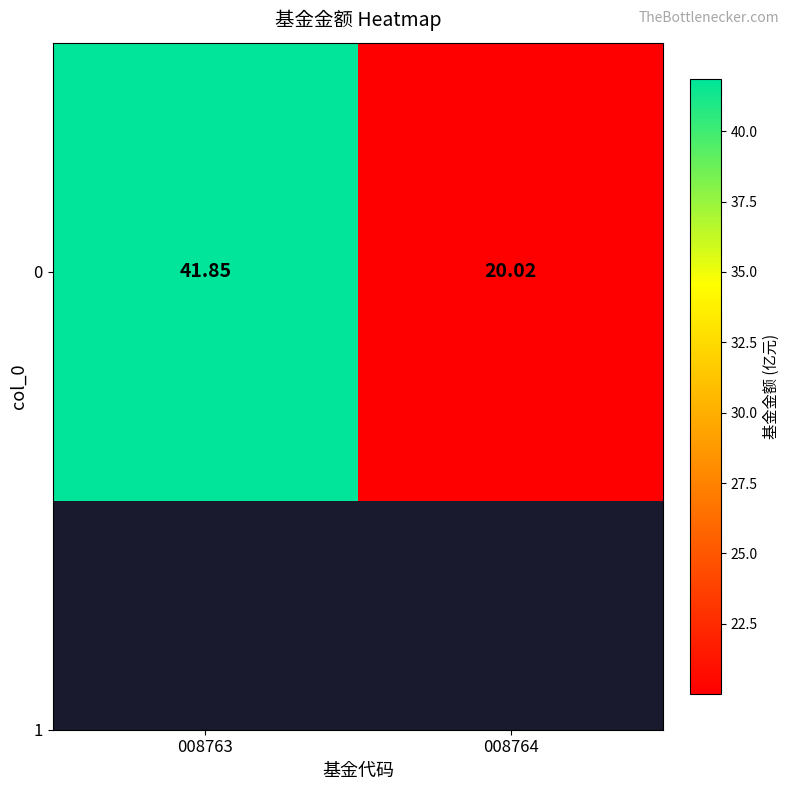

How many data points are above 41?

1